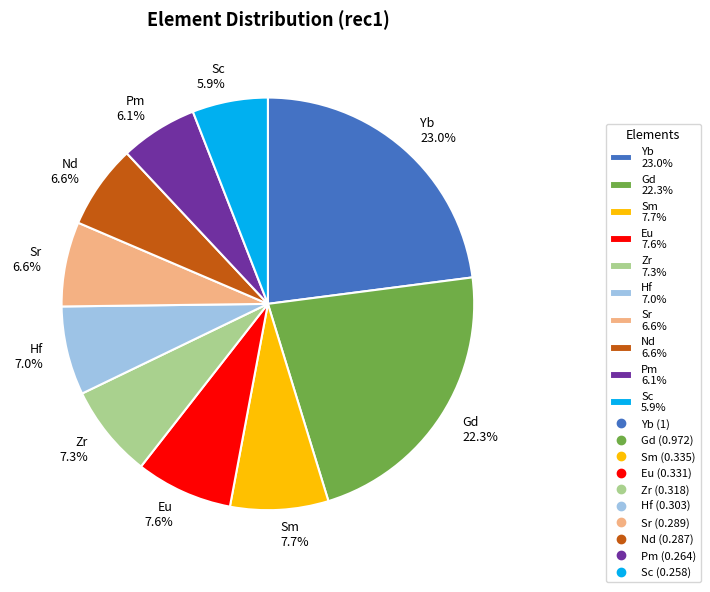

Which has a higher value, Sm or Pm?

Sm